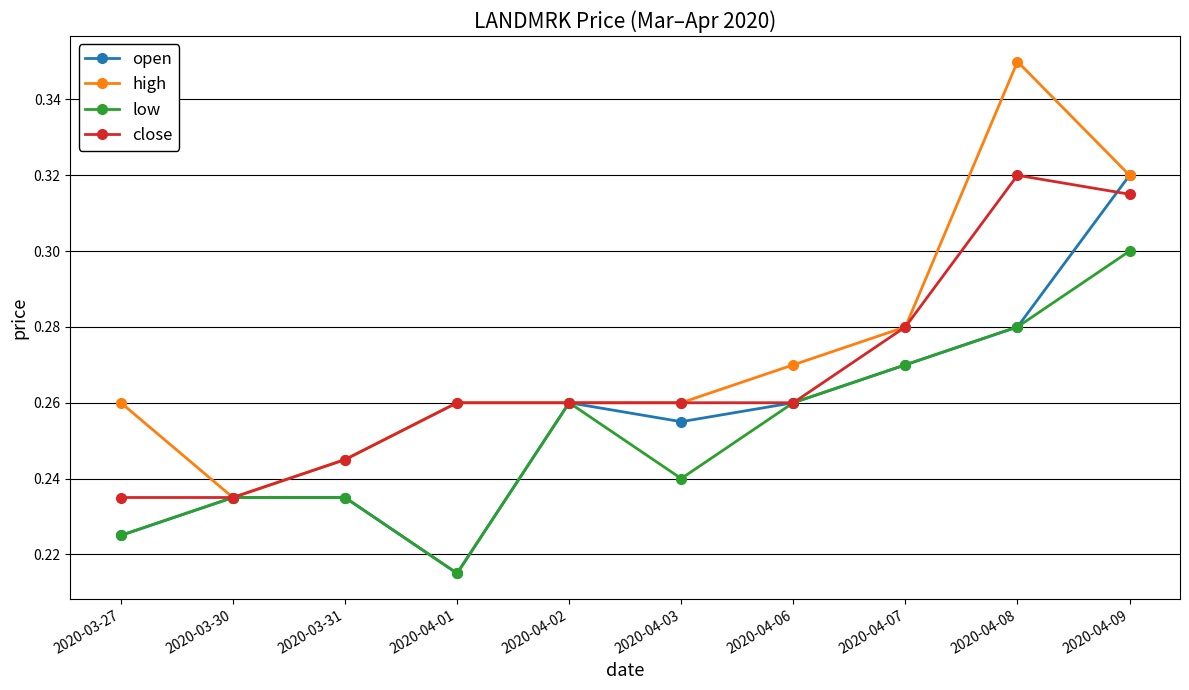

True or false: close has a value of 0.4 at 2020-04-02.

False